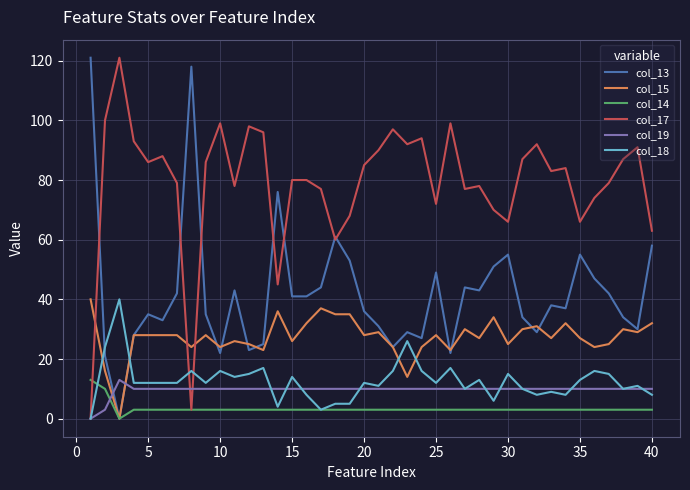

After their last crossing, which series has the higher values: col_18 or col_13?

col_13